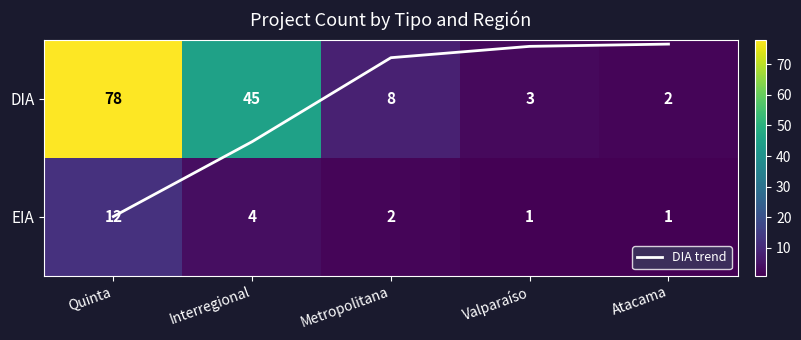

How many values in the EIA series are below 2?

2